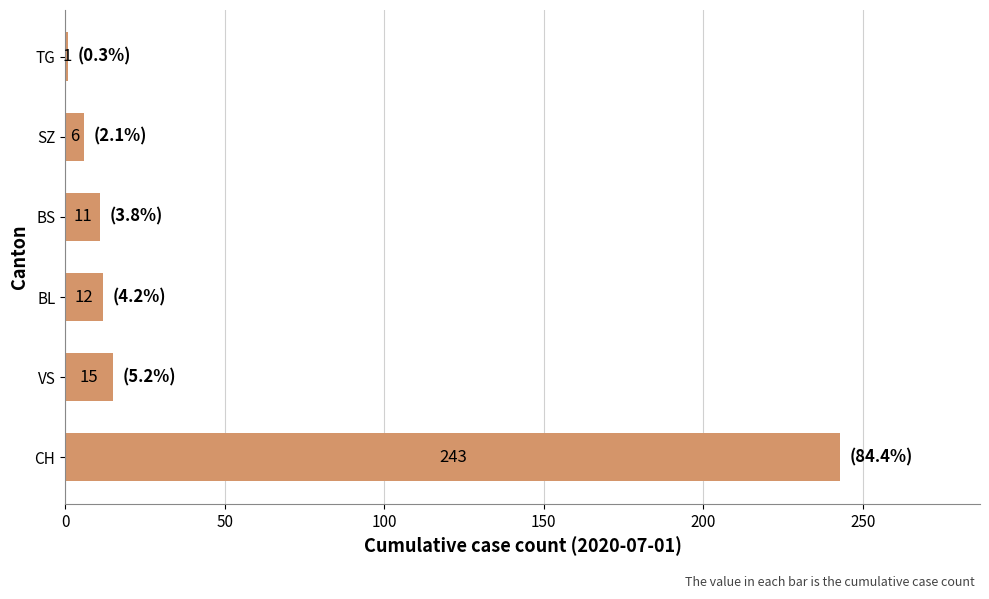

How many bars are there in total?

6